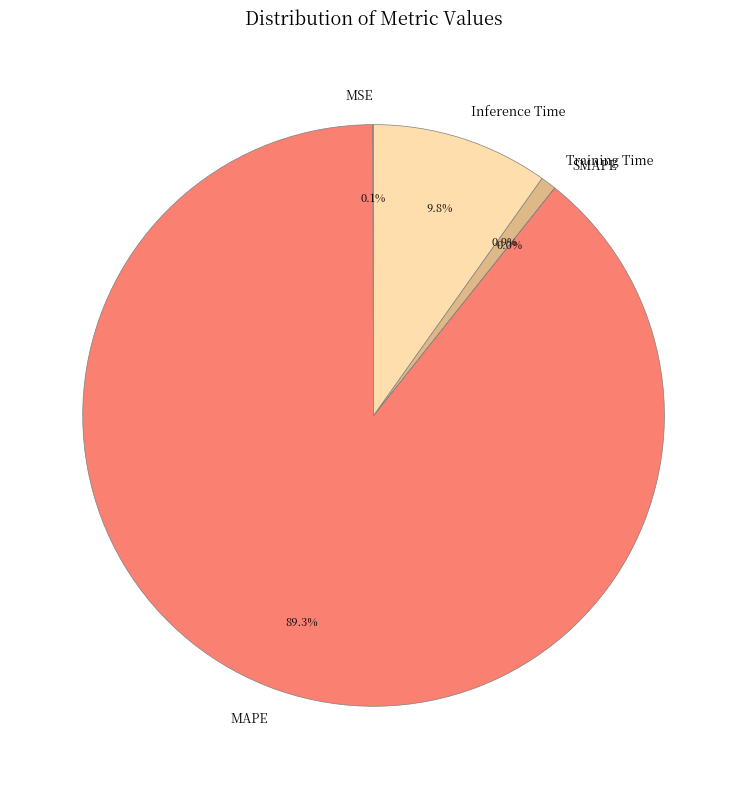

What is the majority slice?

MAPE